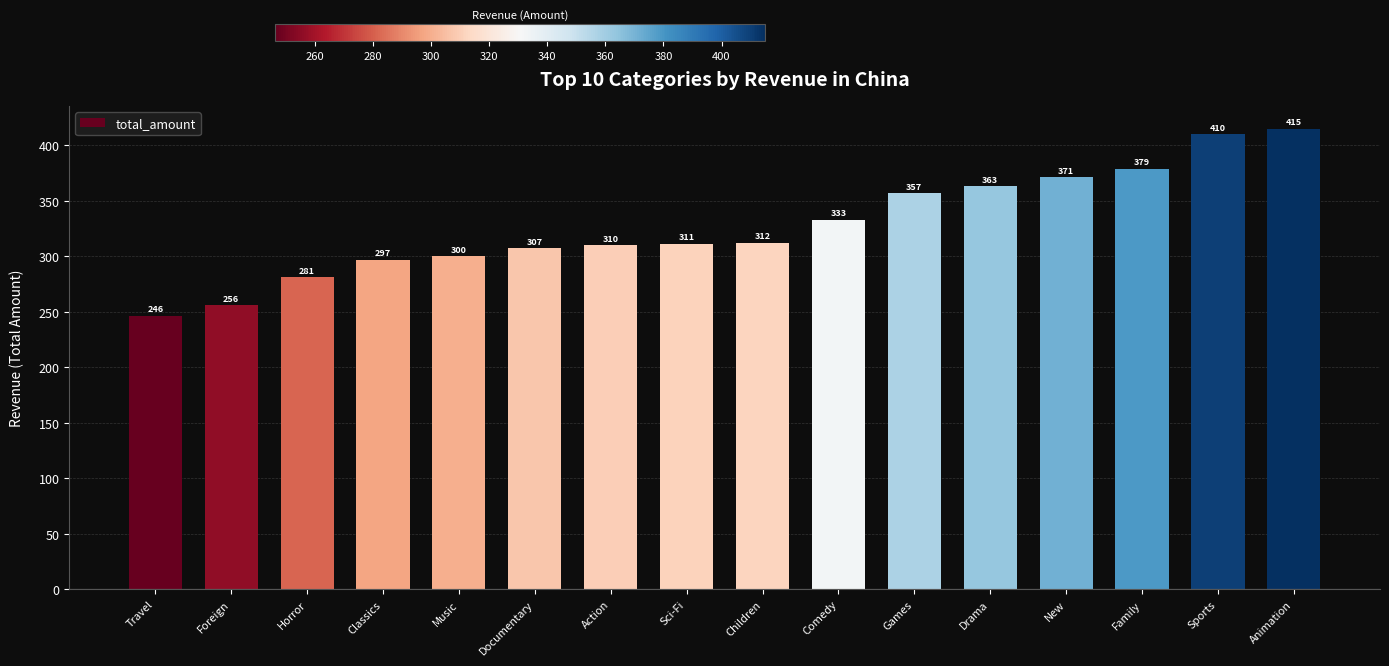

What is the value of the 12th bar from the left?

363.1